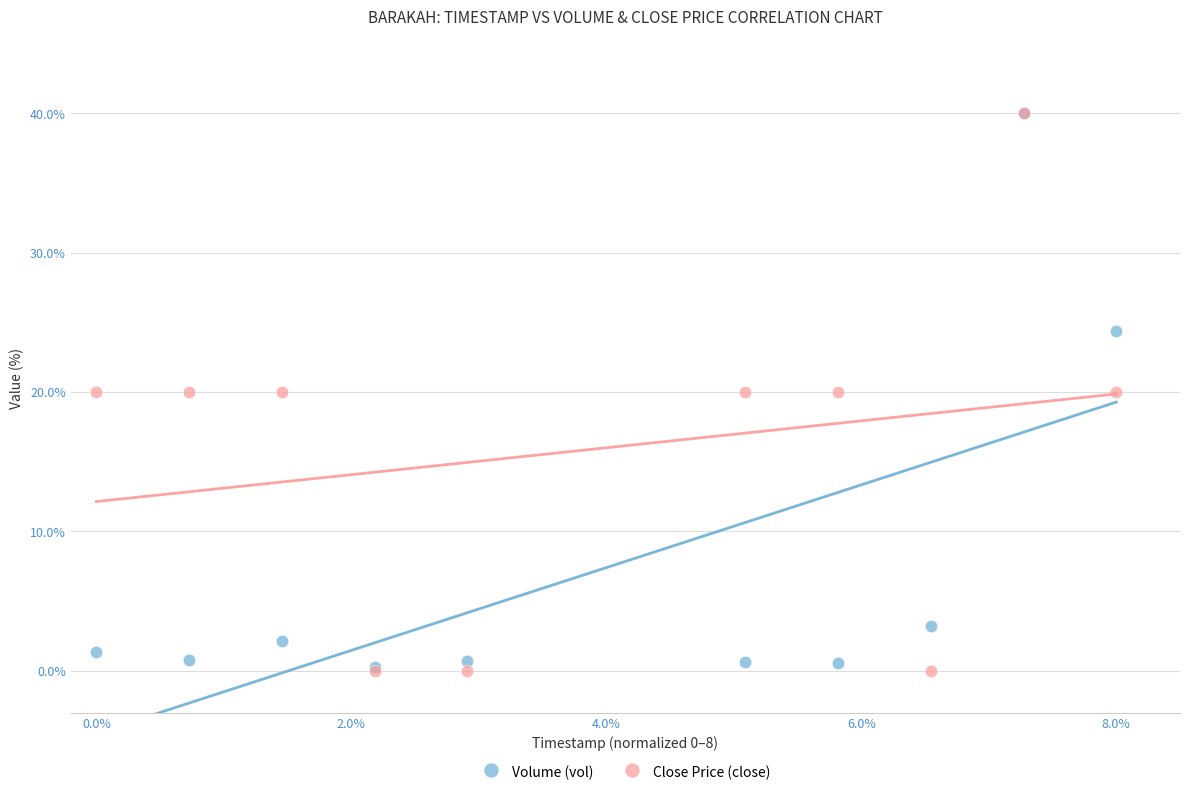

What are all the series names shown in the legend?

Volume (vol), Close Price (close)